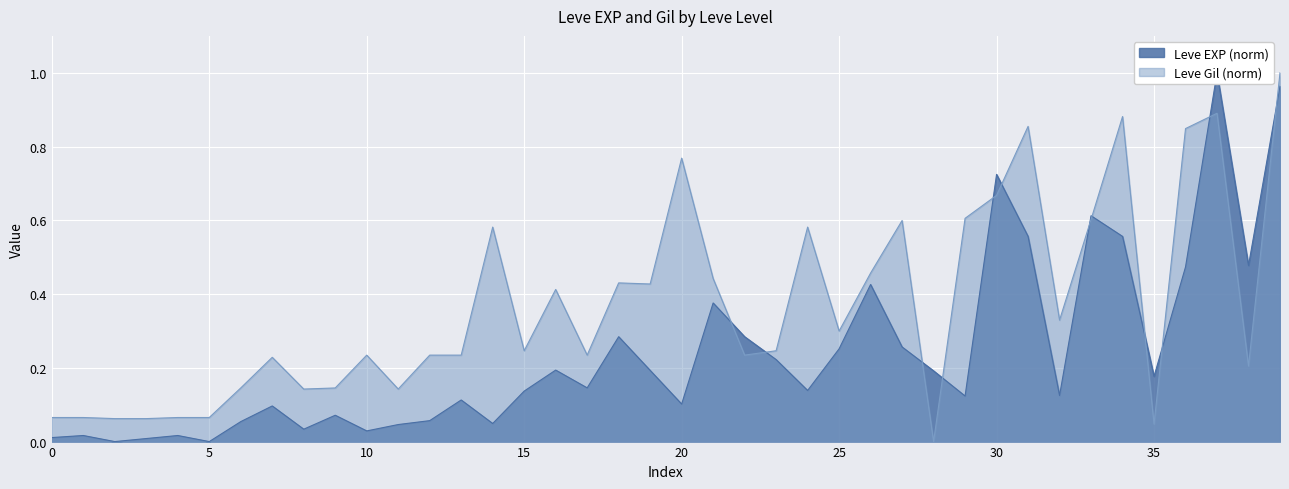

How many lines are shown in the chart?

2